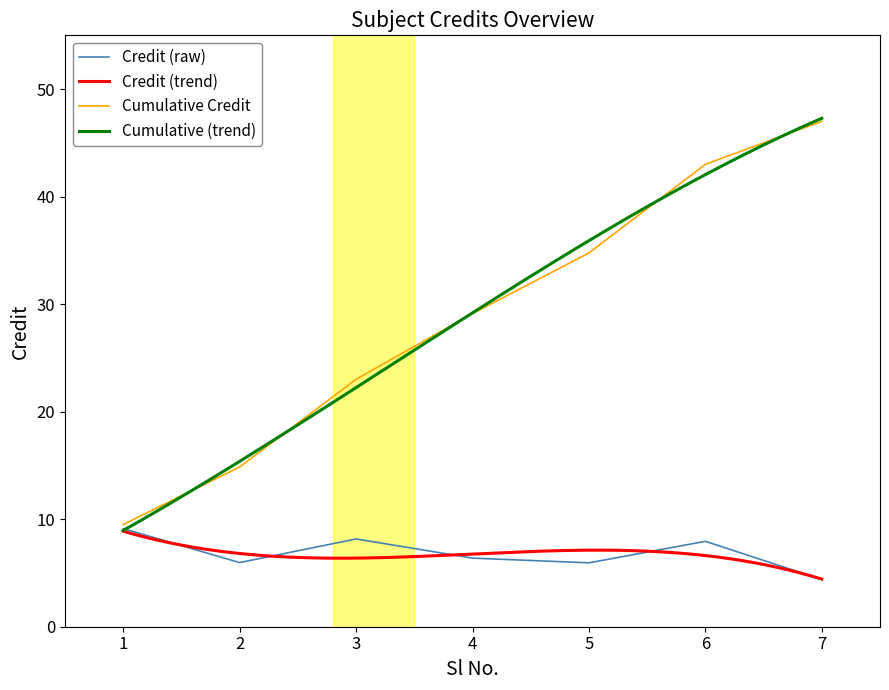

What is the approximate value at 1?

9.1